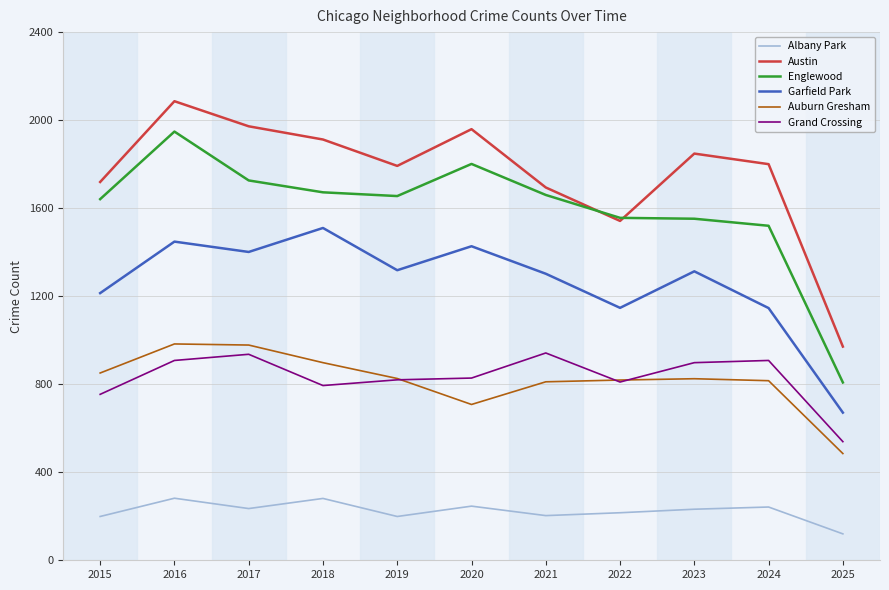

Which series has the largest range (max minus min)?

Englewood